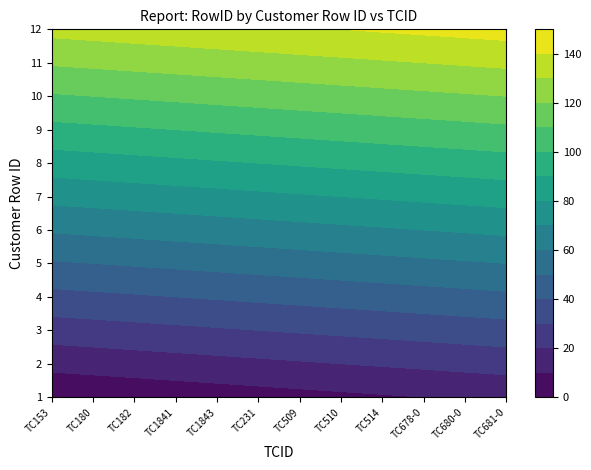

The 7 series shows 34 at 4. True or false?

False